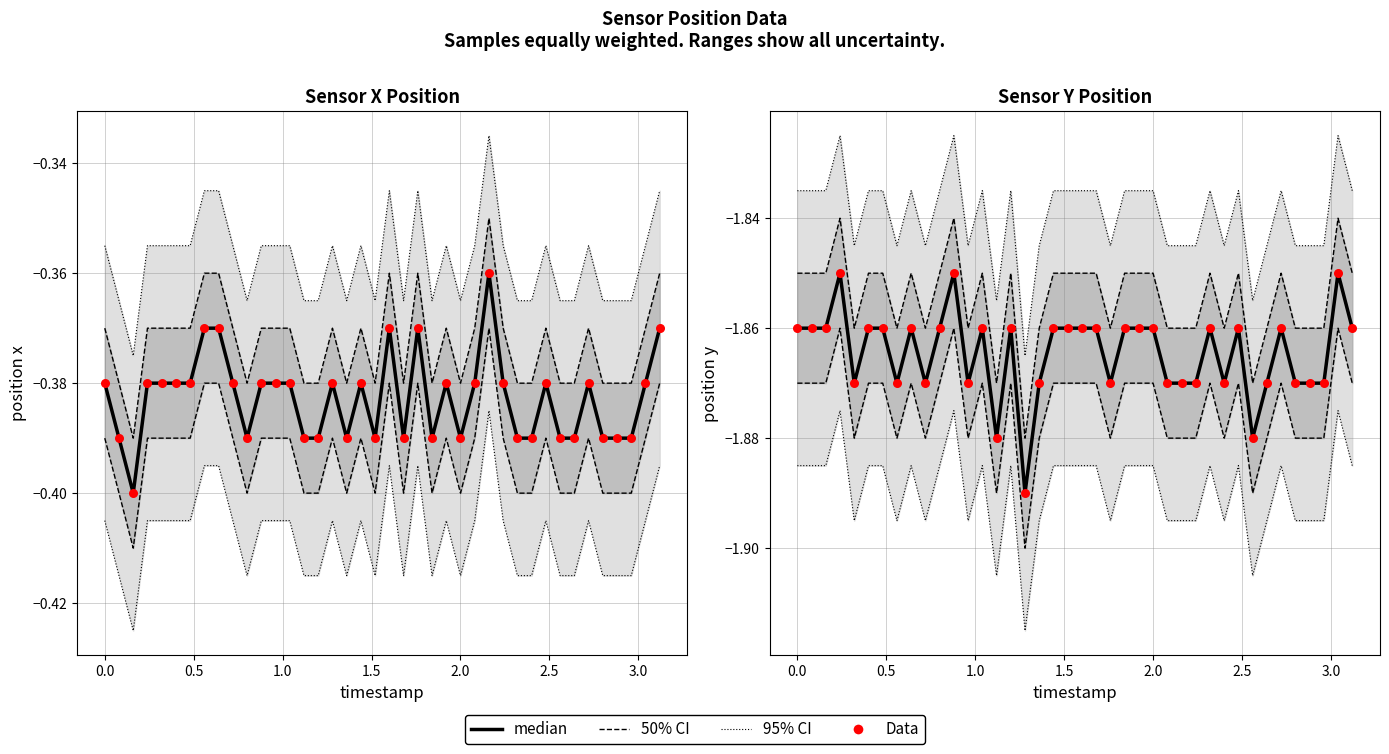

Is the value of median at 3.5 greater than the value of Data at 18?

No